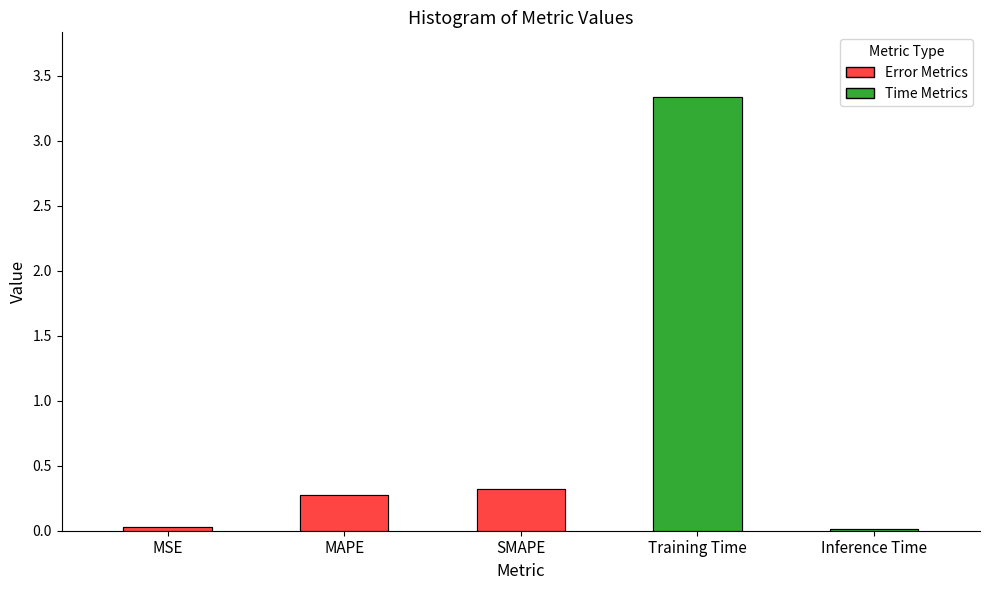

How many bars are there in total?

5